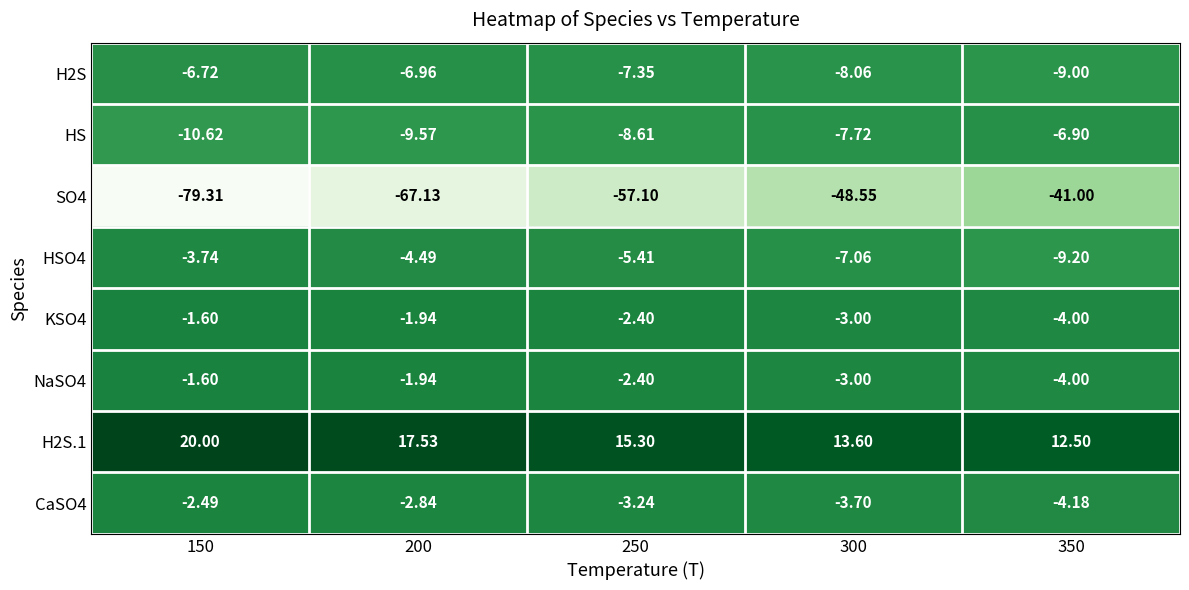

Is the value of H2S.1 at 200 greater than the value of HSO4 at 350?

Yes